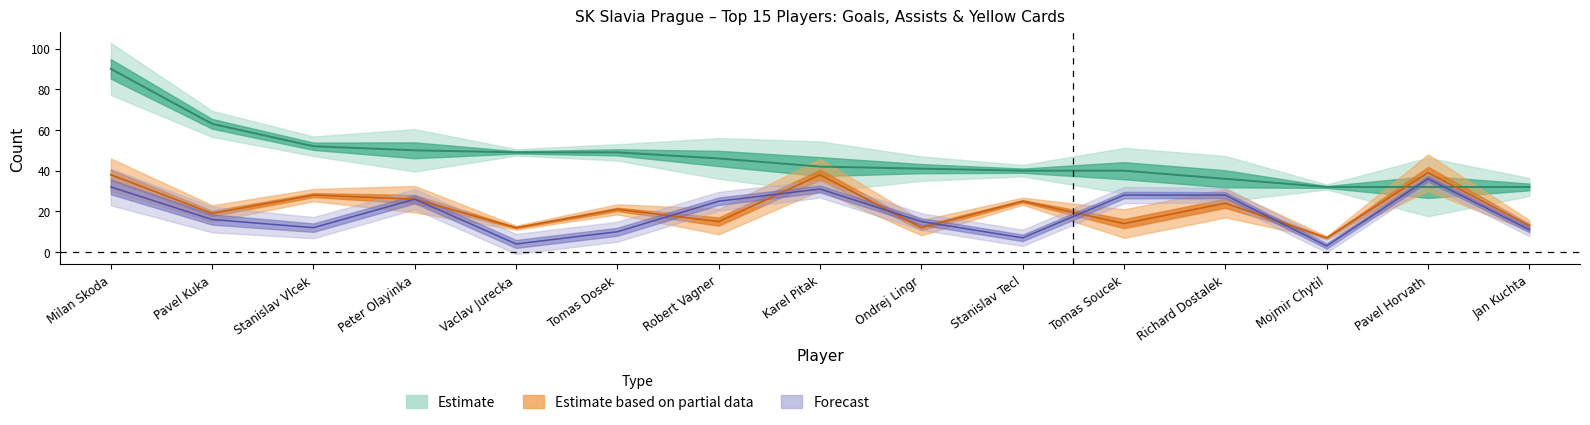

Is it true that goals equals 147 at Milan Skoda?

False